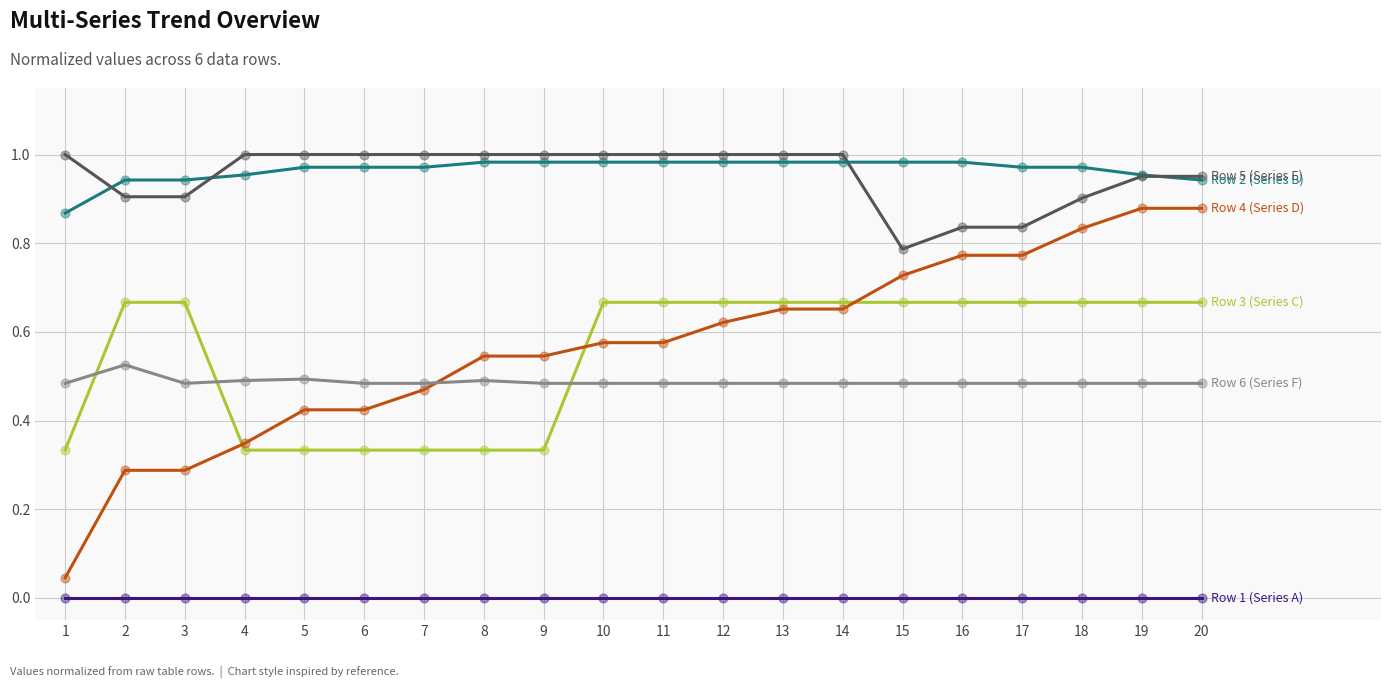

What is the total value across all series at 9?

3.3